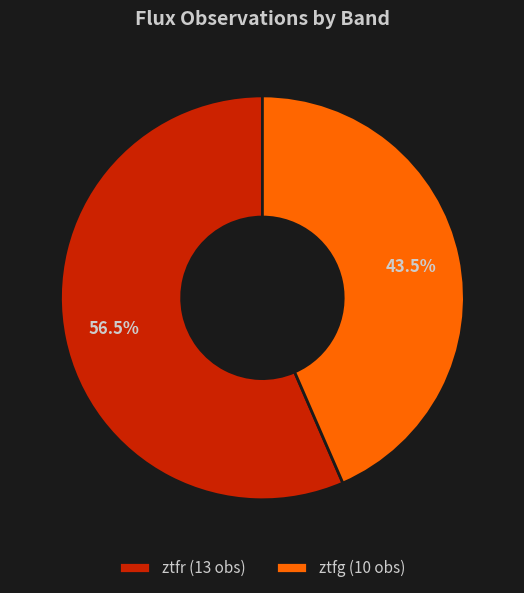

What percentage do ztfg and ztfr together represent?

100.0%